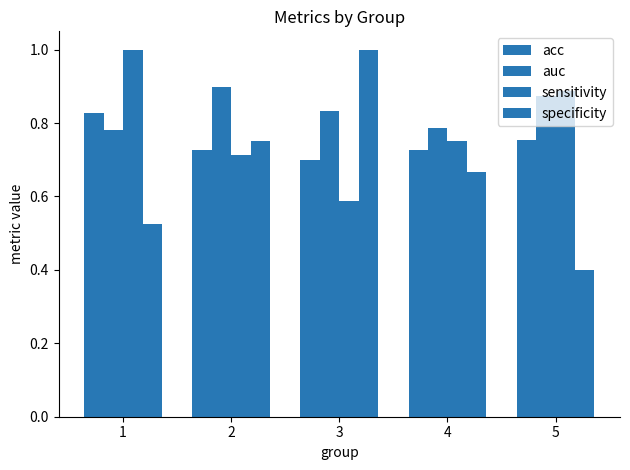

How many data points does each series have?

5